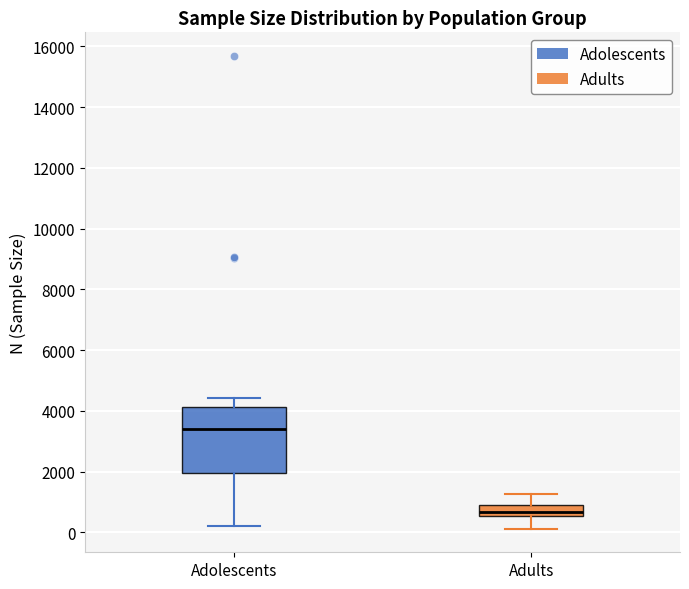

Reading left to right, read every box against the y-axis: the position of its median line, the range the box covers, and the ends of its whiskers. The values are not printed on the chart, so give them approximately, as read against the axis.

Adolescents: median 3400, box 2000 to 4200, whiskers 200 to 4400
Adults: median 600 (inside the box), box 600 to 1000, whiskers 200 to 1200